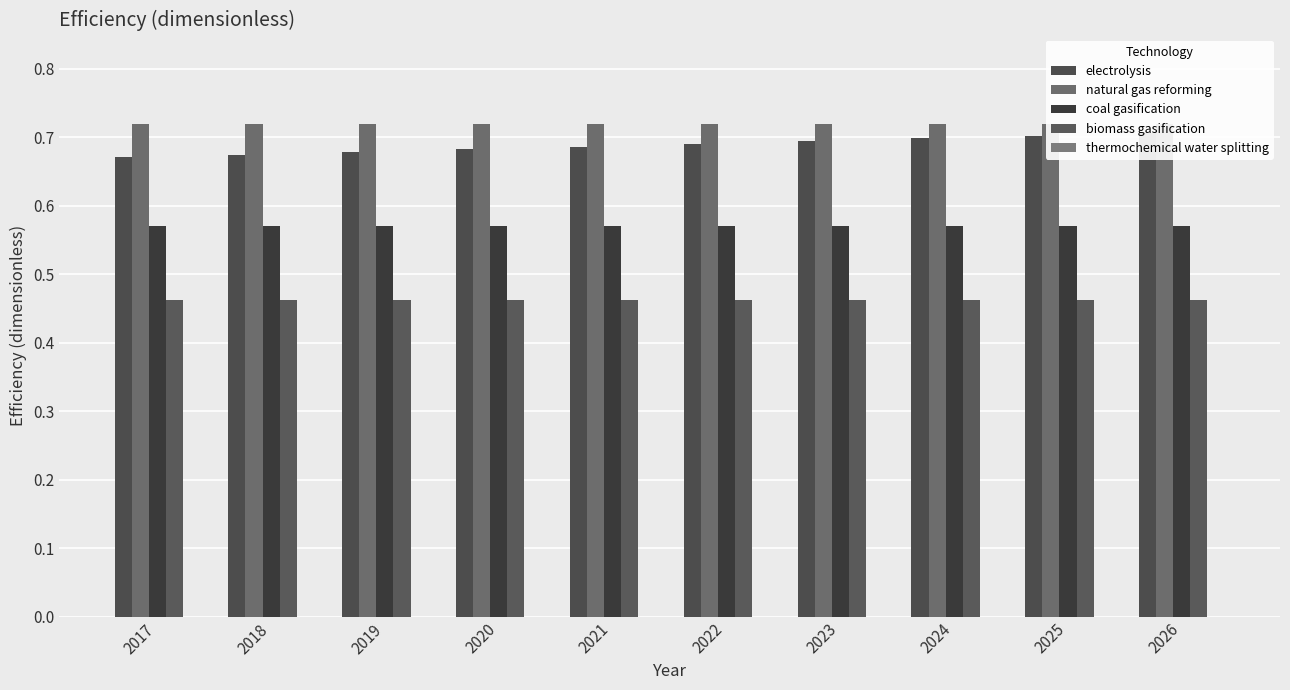

What is the value of the biomass gasification bar at the 2nd from the left?

0.5